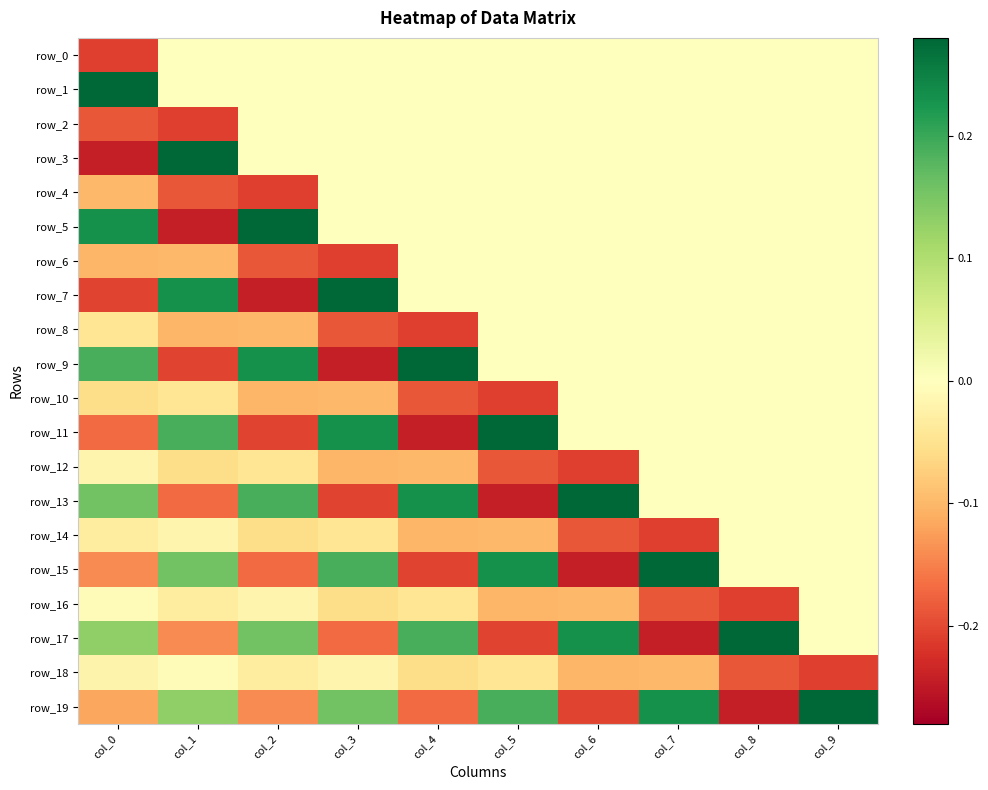

What is the lowest value of the row_8 series?

-0.2